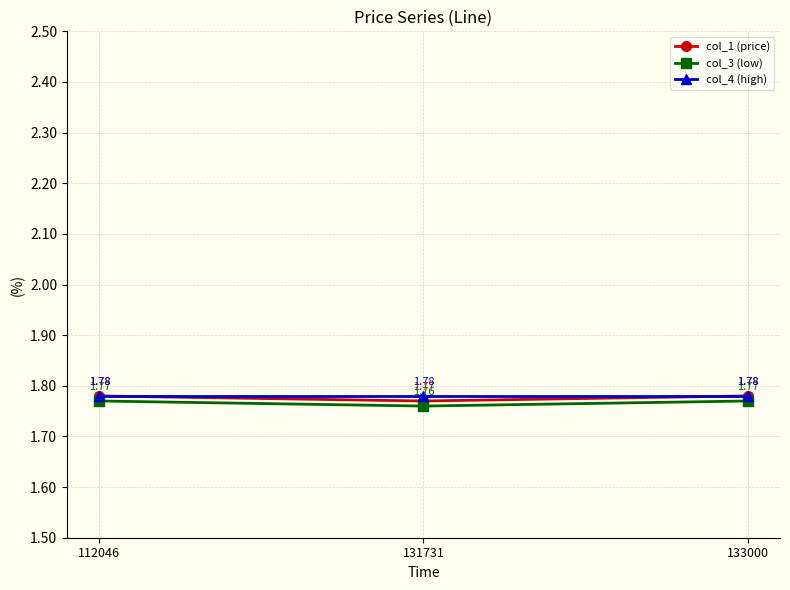

Is the value of col_4 (high) at 112046 greater than the value of col_3 (low) at 131731?

Yes